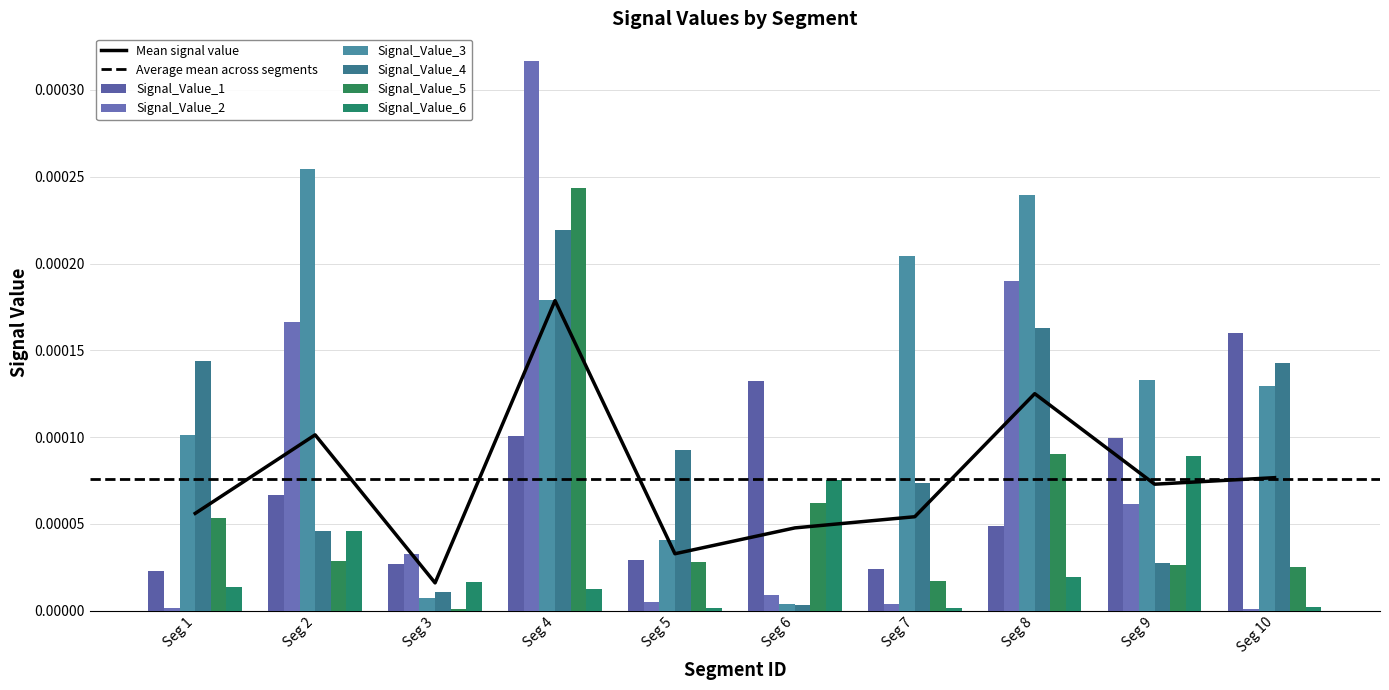

True or false: Signal_Value_6 has a value of 0.0 at Seg 6.

False